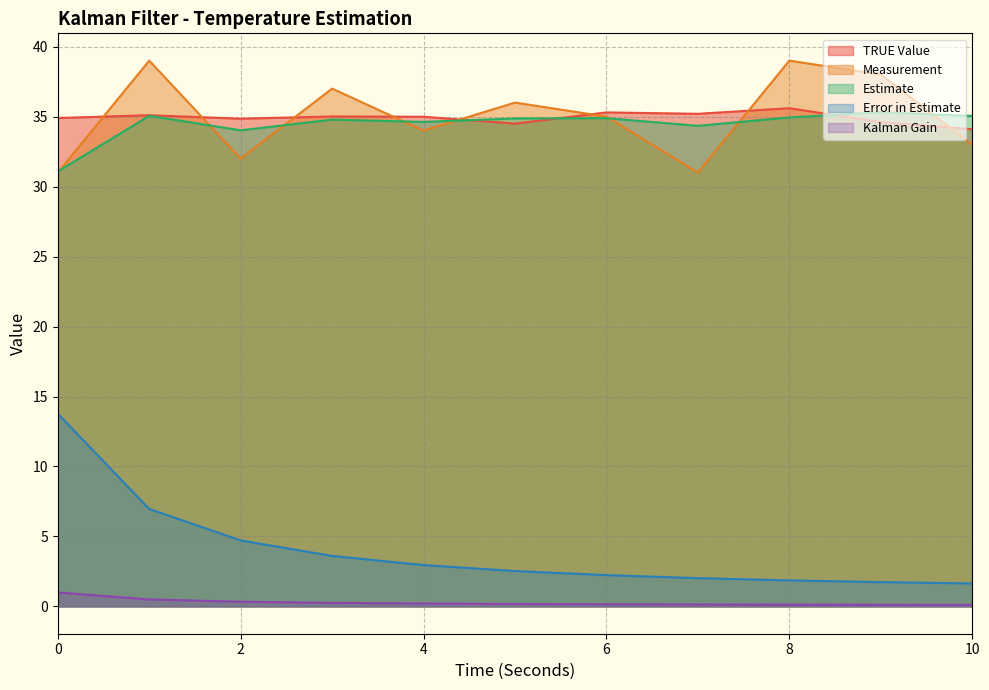

At which category is the sum across all series the highest?

1